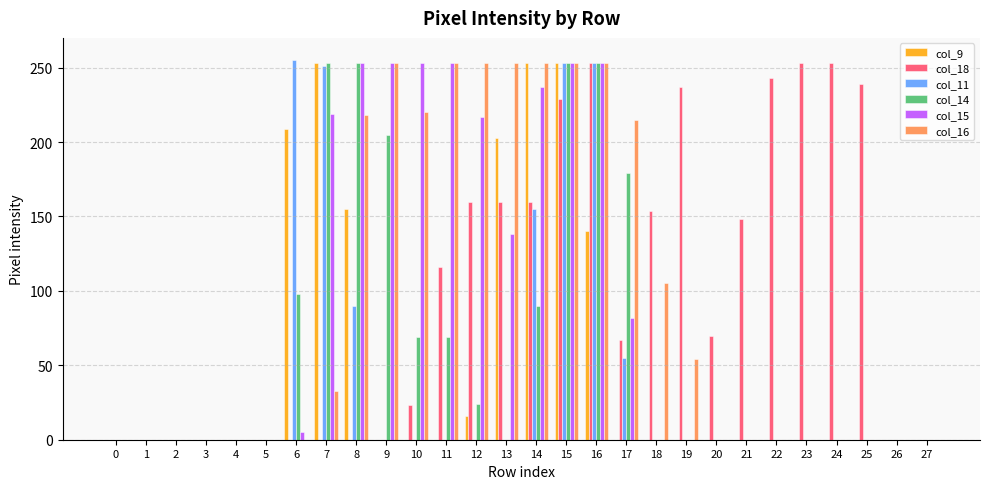

Are the bars horizontal?

No